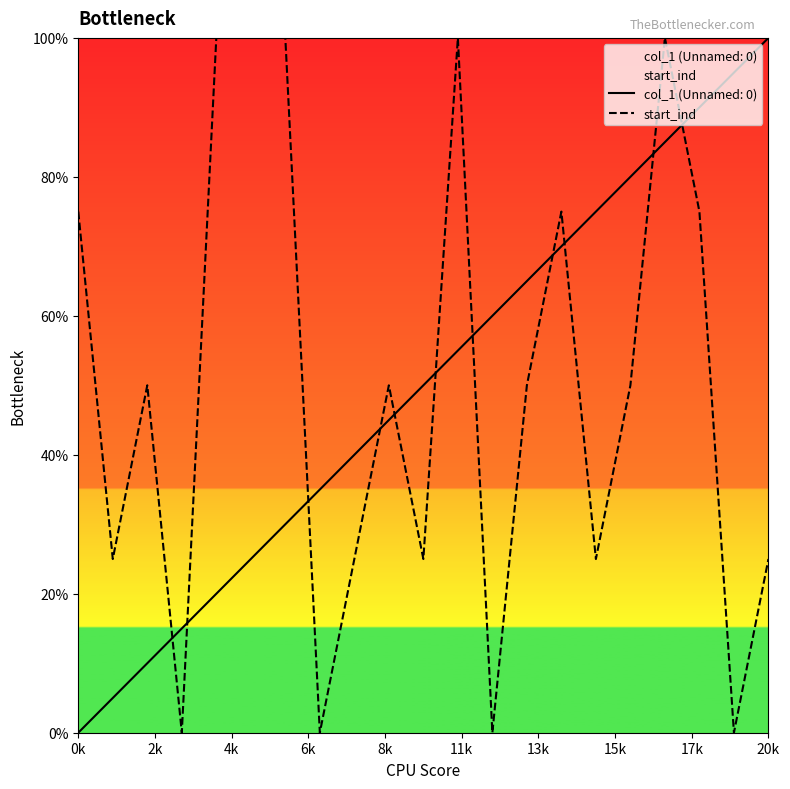

Which category has the lowest value in the col_1 (Unnamed: 0) series?

0k